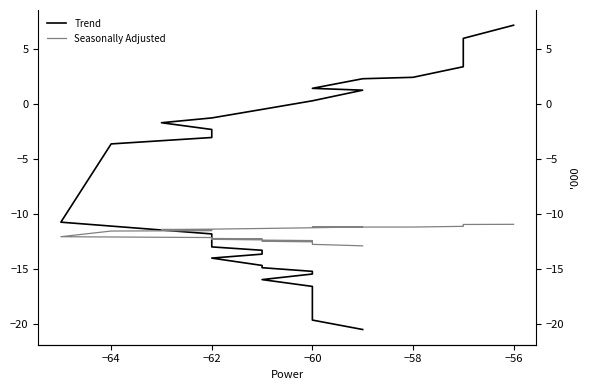

What is the average value of the Seasonally Adjusted series?

-12.0